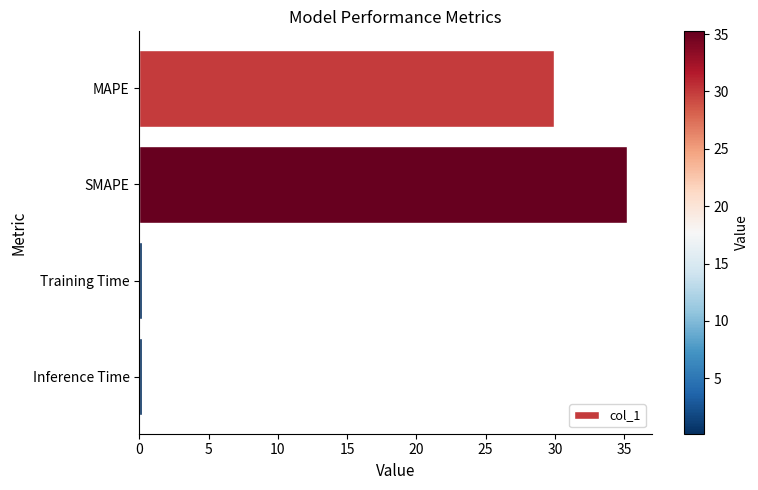

Which category has the highest value across all series?

SMAPE